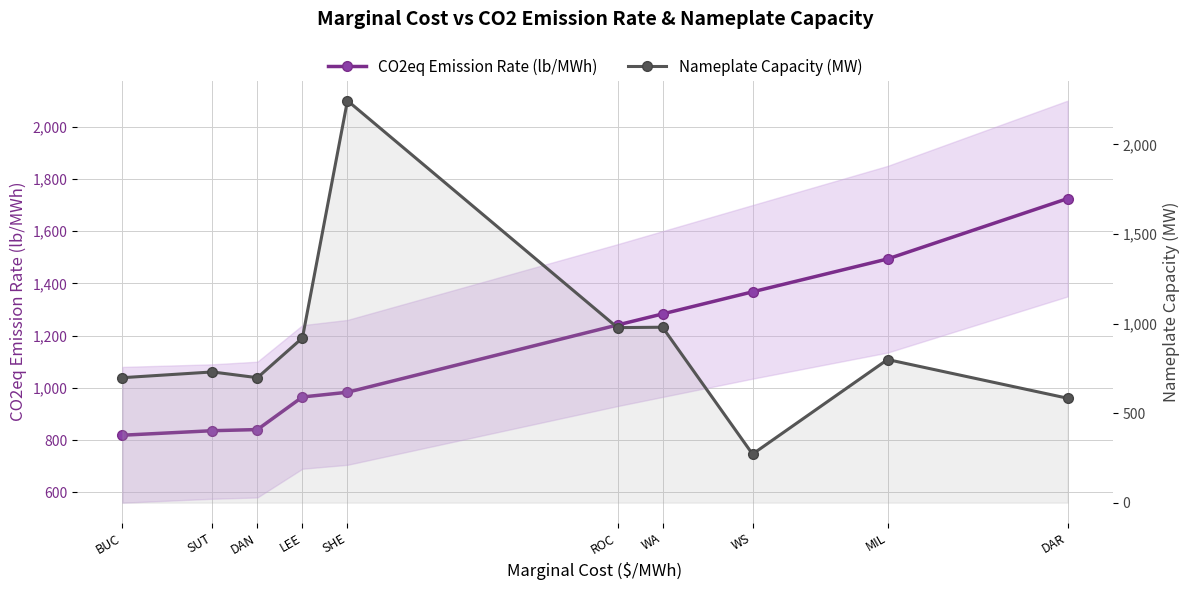

Which series has the widest spread of values?

Nameplate Capacity (MW)